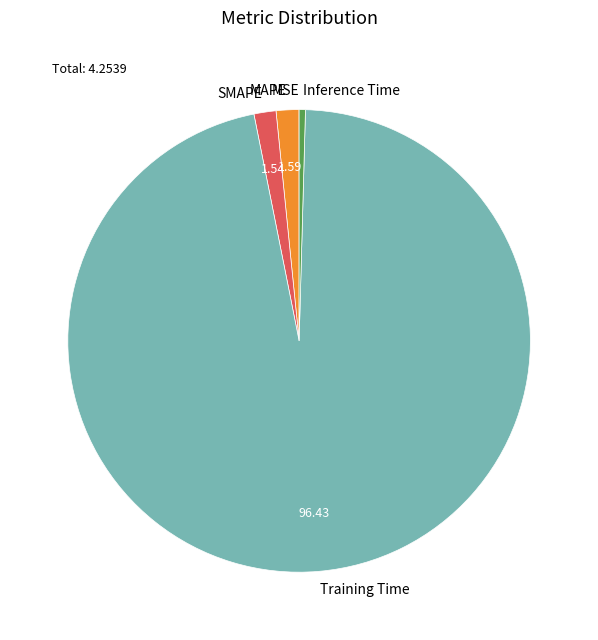

What is the largest slice in the pie chart?

Training Time